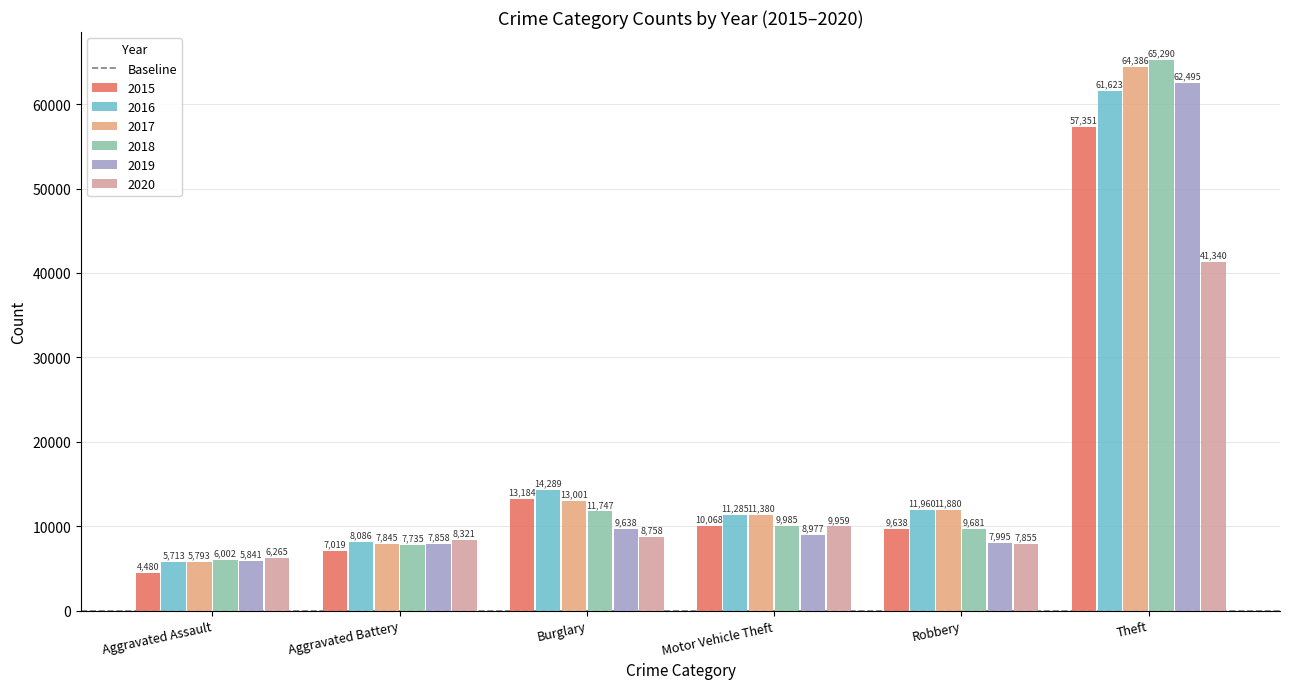

Reading right to left, list all the values displayed in this chart.

2015: Theft=57351	Robbery=9638	Motor Vehicle Theft=10068	Burglary=13184	Aggravated Battery=7019	Aggravated Assault=4480
2016: Theft=61623	Robbery=11960	Motor Vehicle Theft=11285	Burglary=14289	Aggravated Battery=8086	Aggravated Assault=5713
2017: Theft=64386	Robbery=11880	Motor Vehicle Theft=11380	Burglary=13001	Aggravated Battery=7845	Aggravated Assault=5793
2018: Theft=65290	Robbery=9681	Motor Vehicle Theft=9985	Burglary=11747	Aggravated Battery=7735	Aggravated Assault=6002
2019: Theft=62495	Robbery=7995	Motor Vehicle Theft=8977	Burglary=9638	Aggravated Battery=7858	Aggravated Assault=5841
2020: Theft=41340	Robbery=7855	Motor Vehicle Theft=9959	Burglary=8758	Aggravated Battery=8321	Aggravated Assault=6265